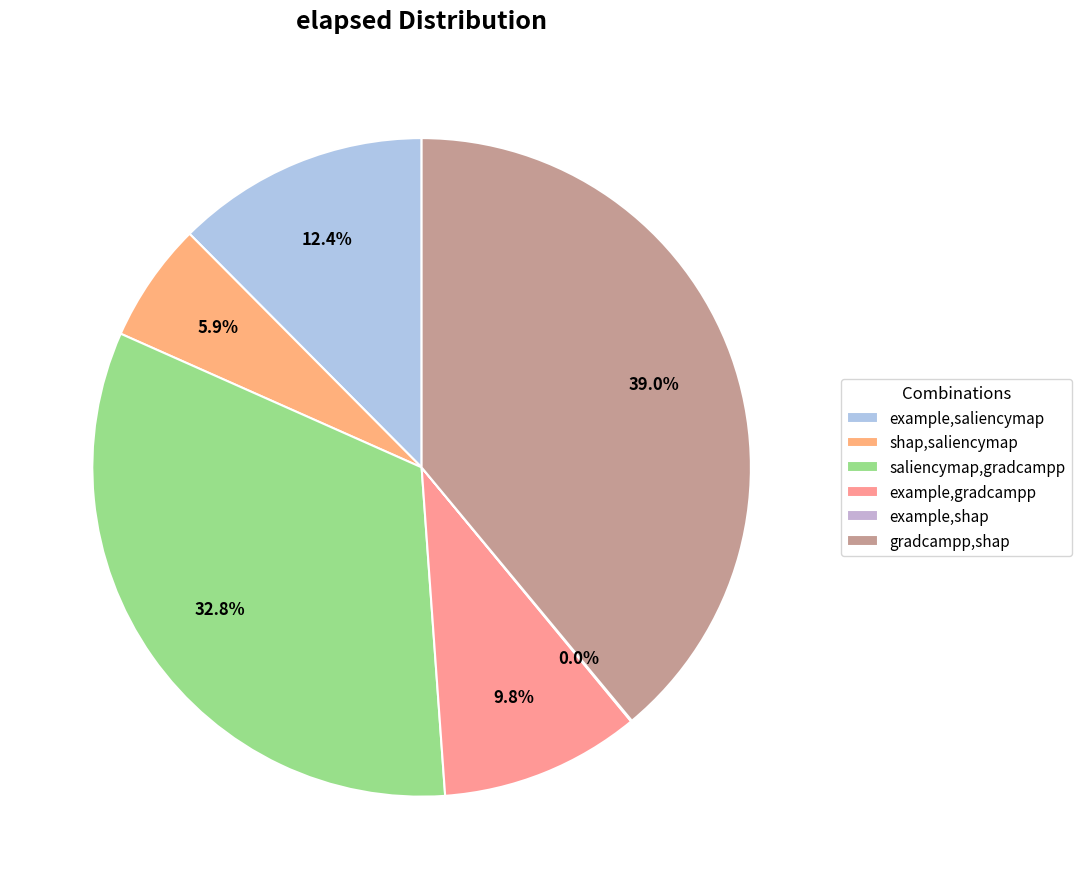

Is it true that gradcampp,shap is 39% of the pie?

True